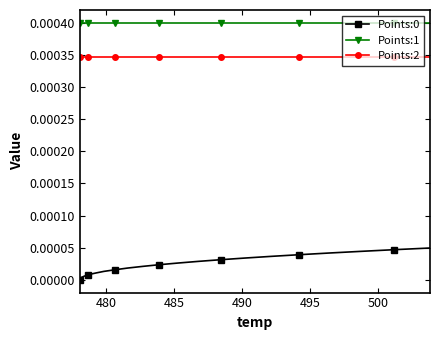

True or false: Points:1 and Points:2 cross at least once.

False